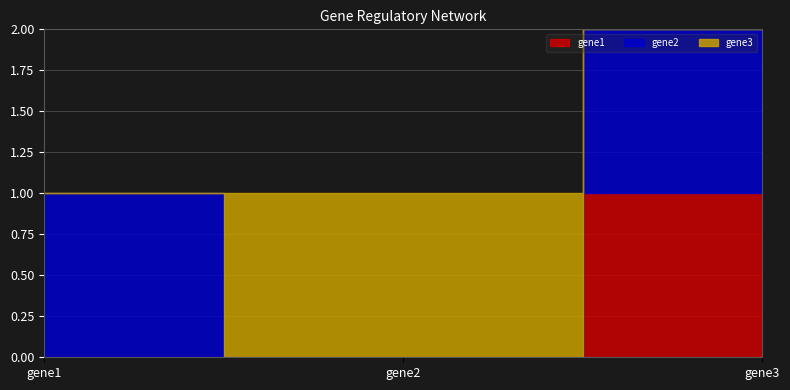

What is the value of the gene1 point at the 3rd from the left?

1